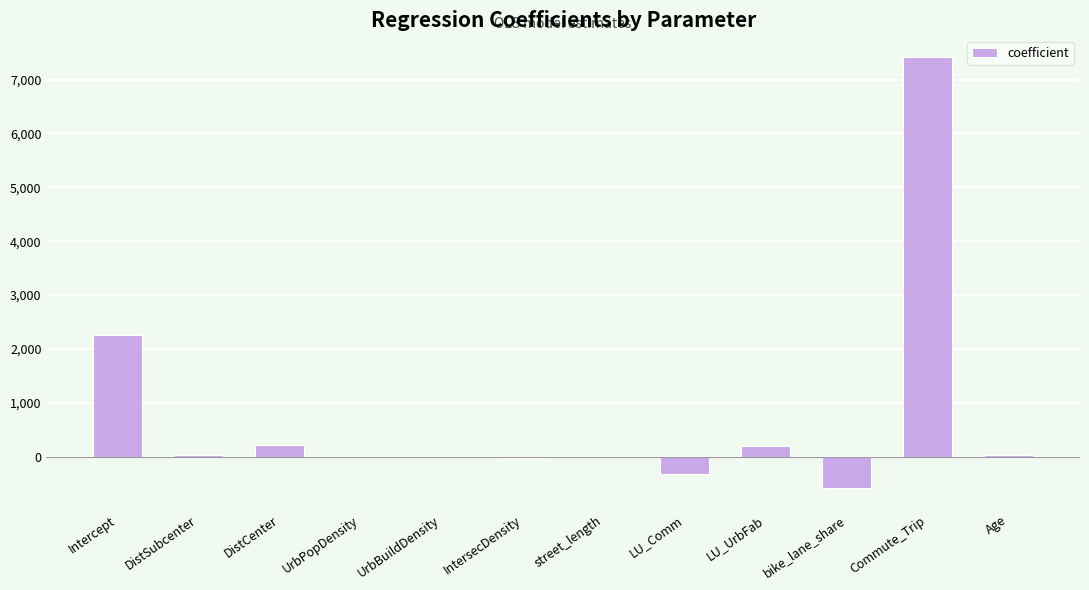

Count the number of categories in the chart.

12